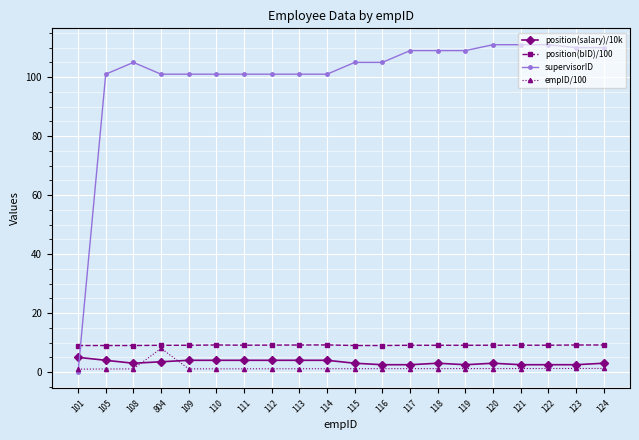

What value does the empID/100 series have at 118?

1.2